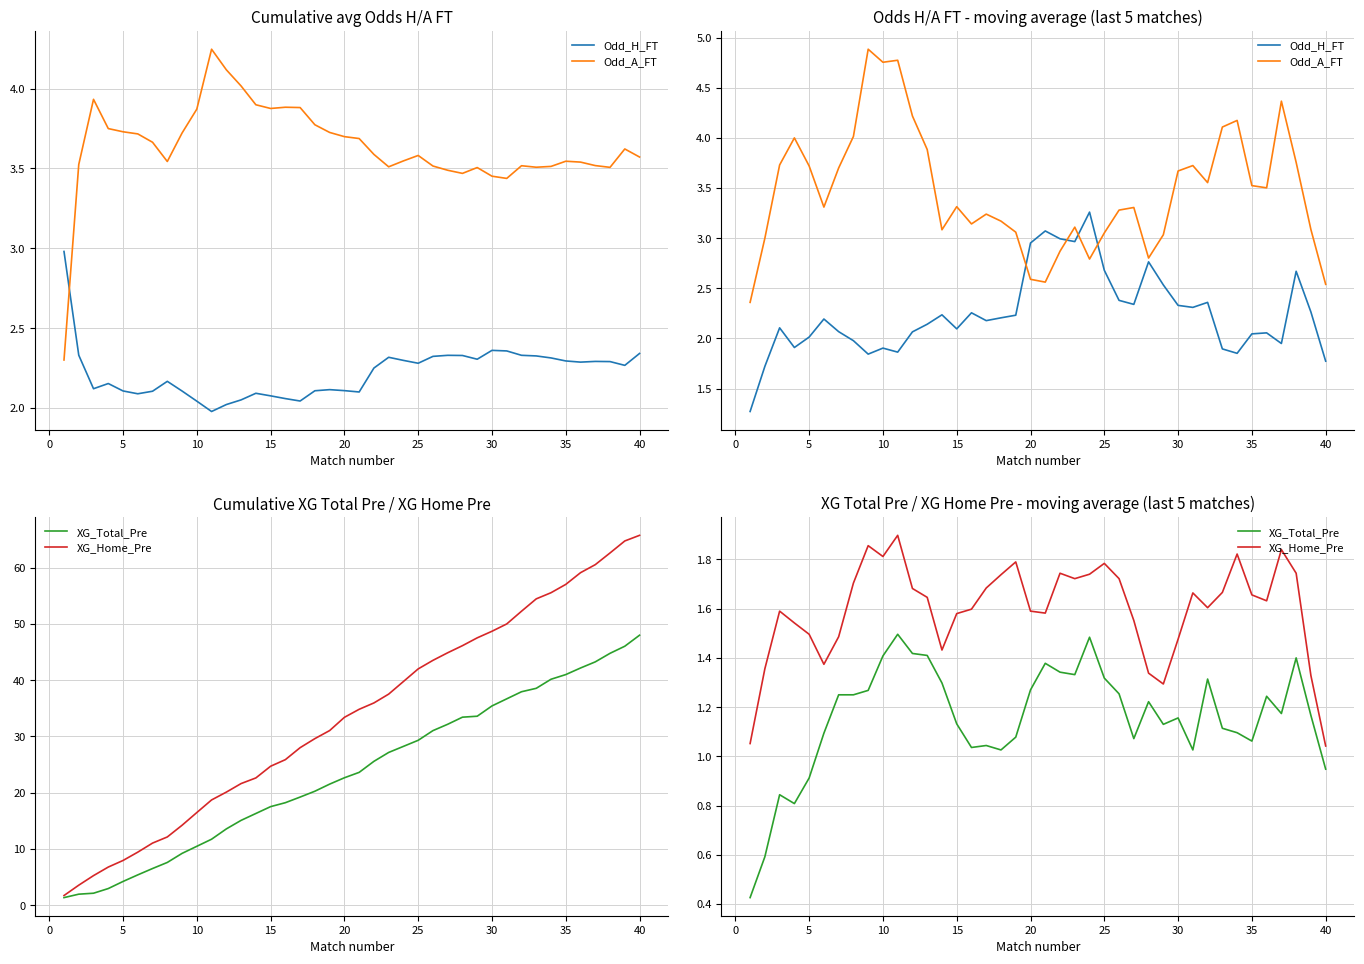

How many lines are shown in the chart?

4